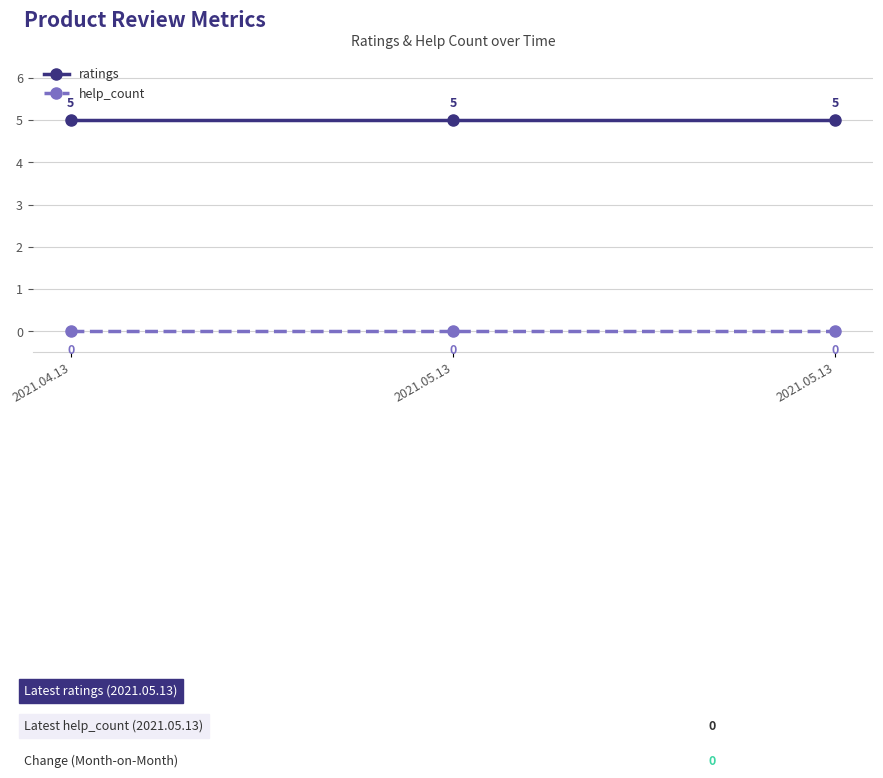

True or false: ratings has a value of 2 at 2021.05.13.

False